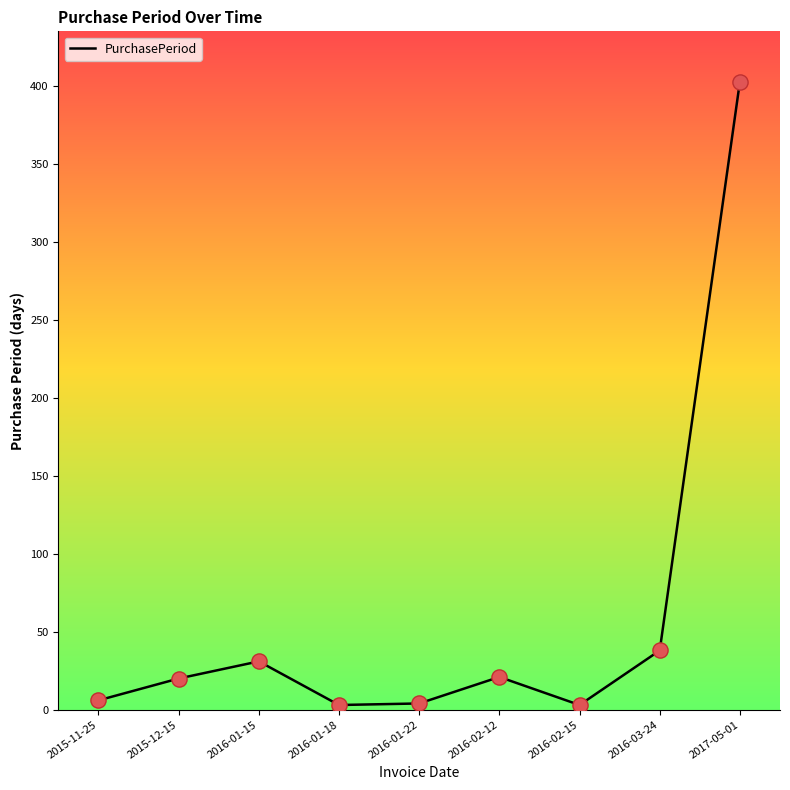

Which has a higher value, 2016-02-15 or 2016-01-15?

2016-01-15